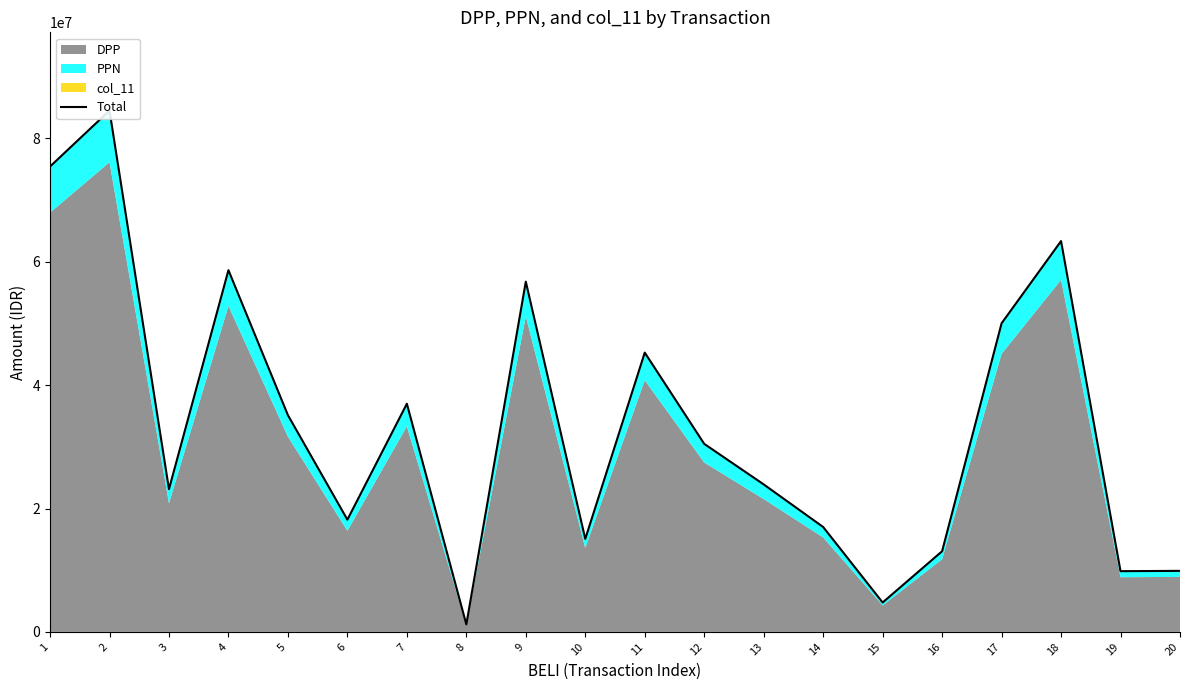

What is the average value?

33640383